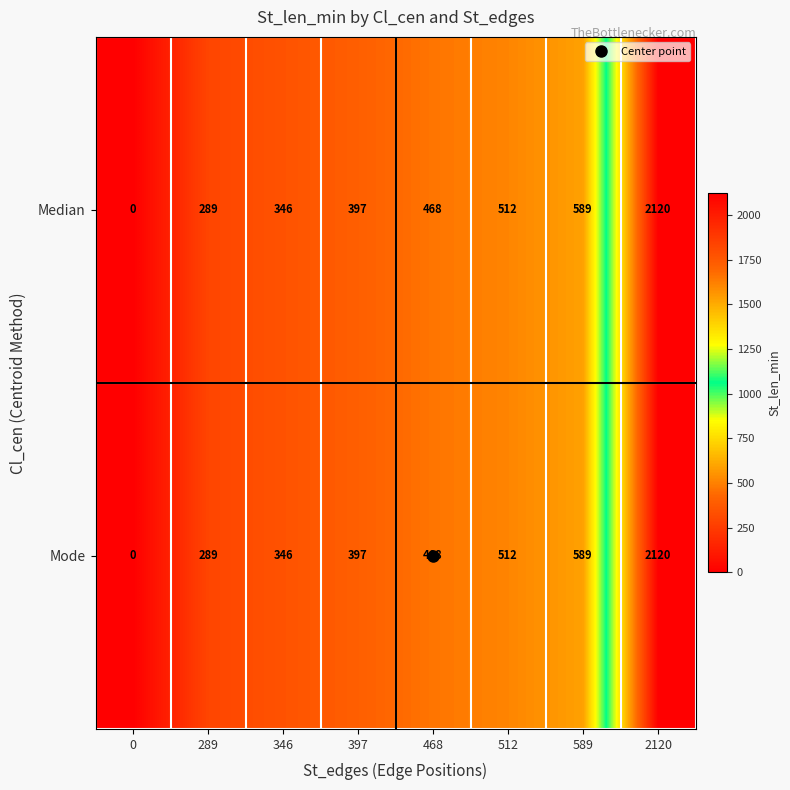

What is the sum of all Median values?

4721